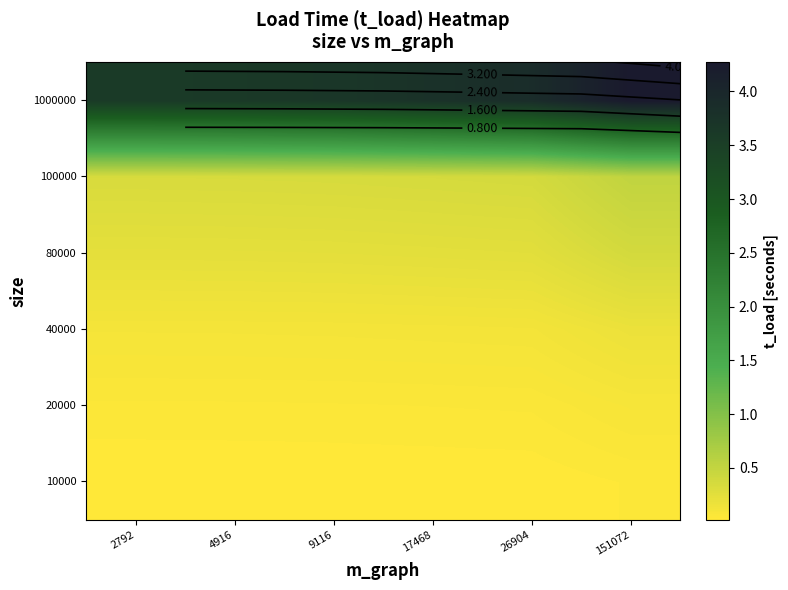

Count the number of data series in this chart.

6